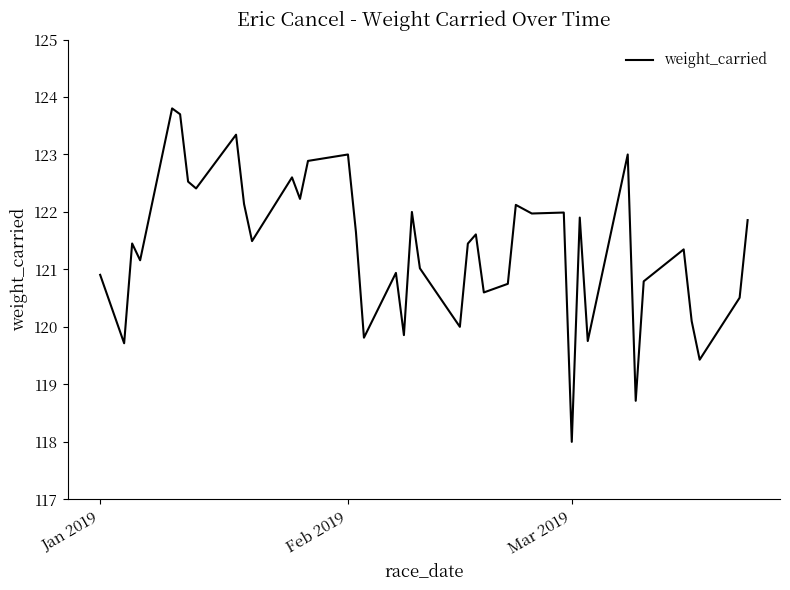

What is the minimum value shown in the chart?

118.0